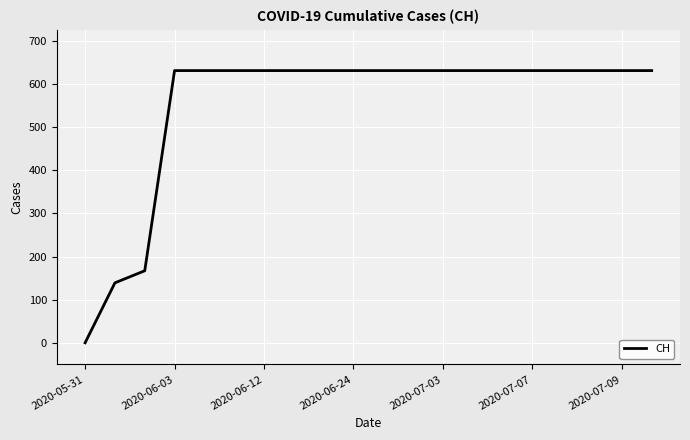

Is this an area chart (filled region under the line)?

No